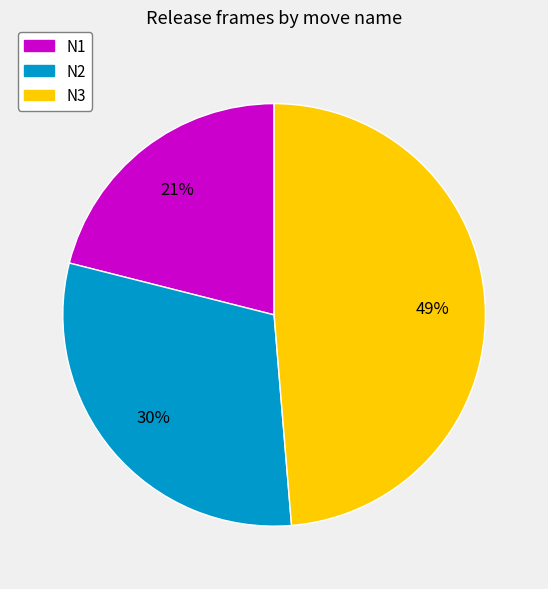

How many segments does this pie chart have?

3